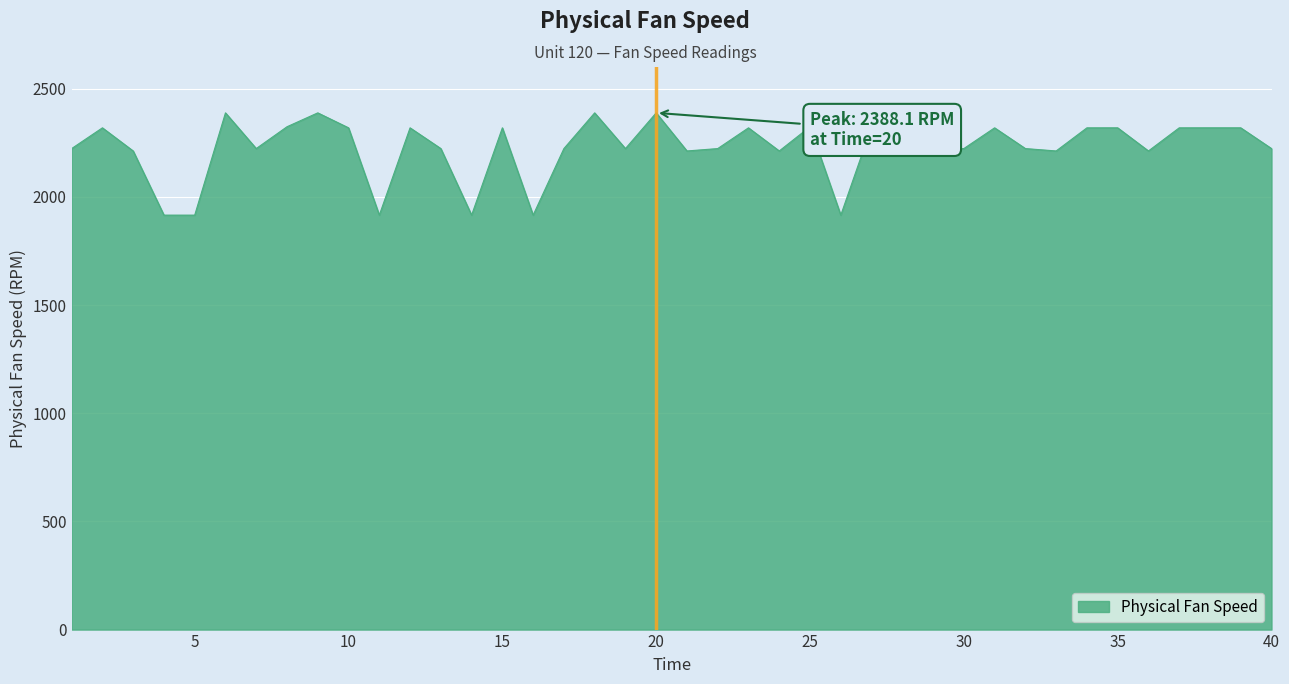

What is the difference between the maximum and minimum values?

472.7